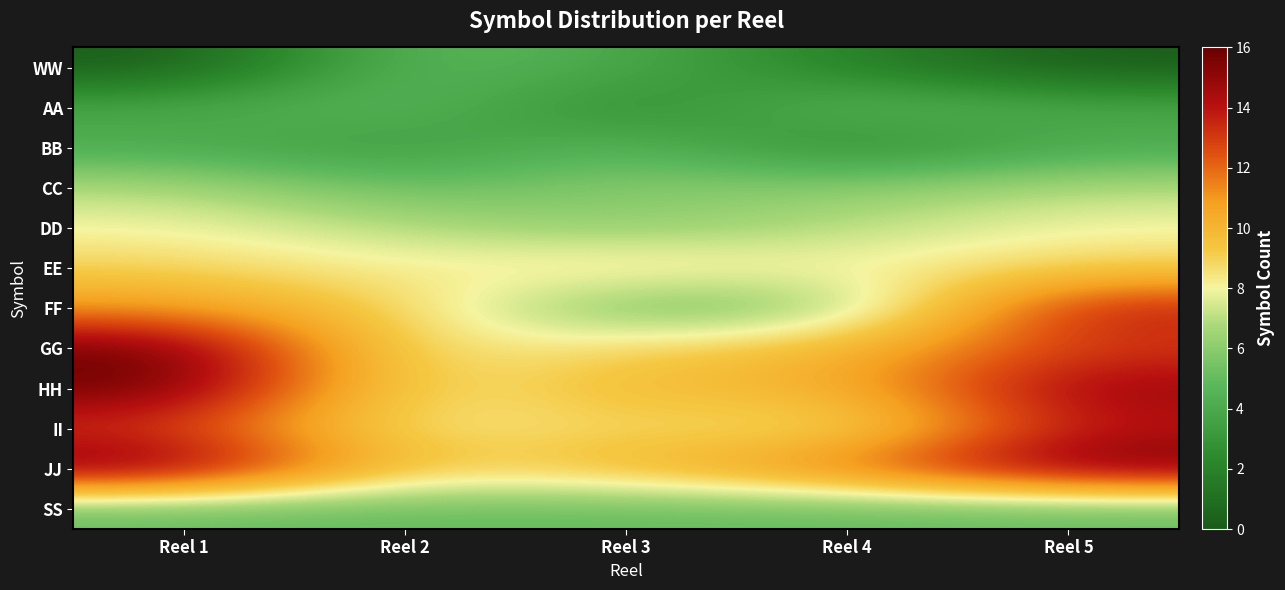

What is the difference between the highest and lowest values at Reel 4?

10